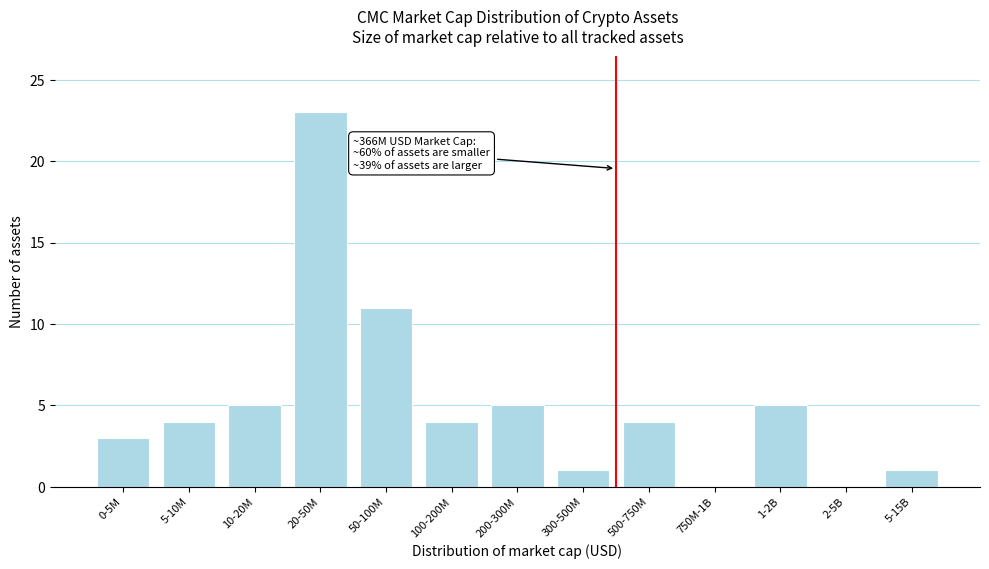

Reading left to right, what are all the values shown in this chart?

0-5M=3	5-10M=4	10-20M=5	20-50M=23	50-100M=11	100-200M=4	200-300M=5	300-500M=1	500-750M=4	750M-1B=0	1-2B=5	2-5B=0	5-15B=1